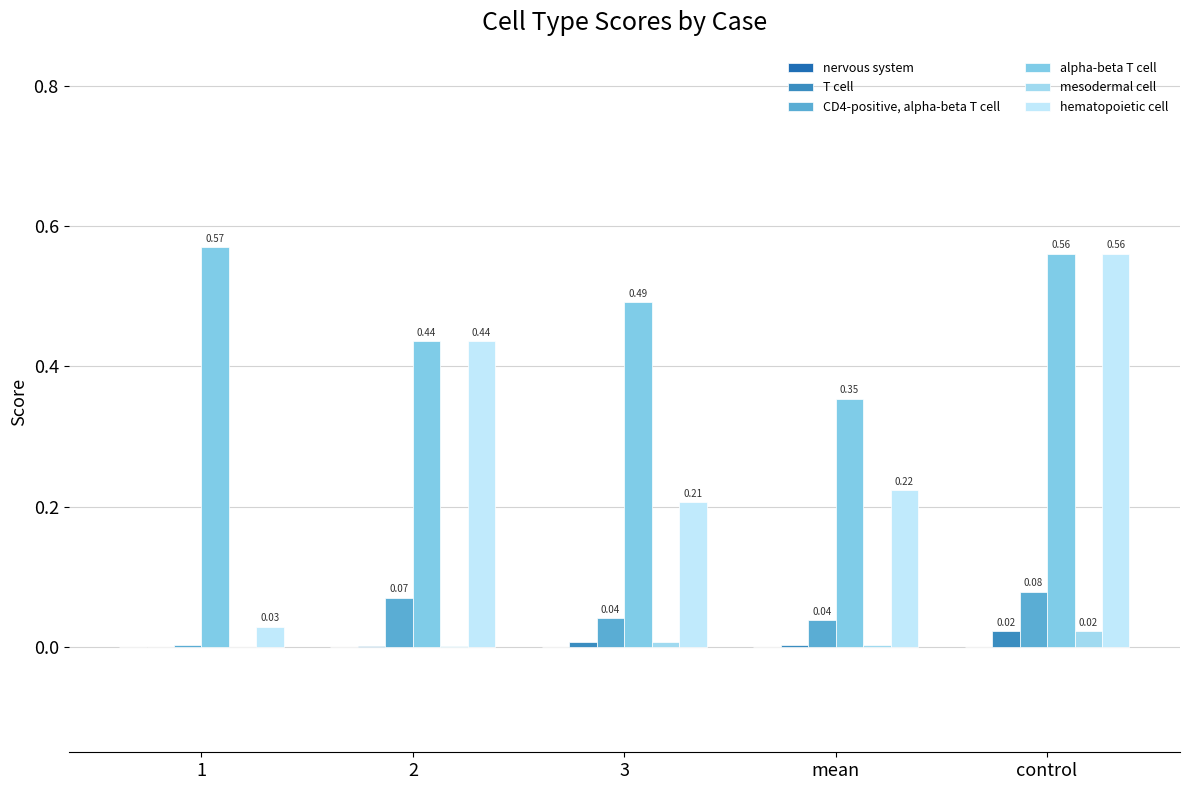

Count the number of data series in this chart.

6